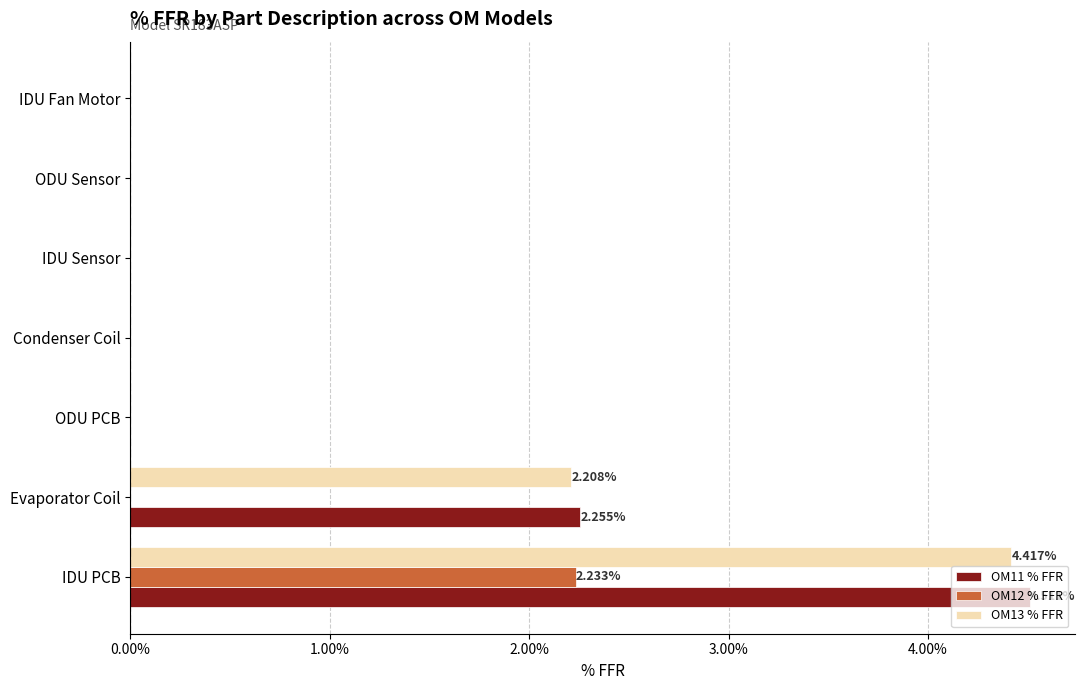

What is the maximum value shown in the chart?

4.5